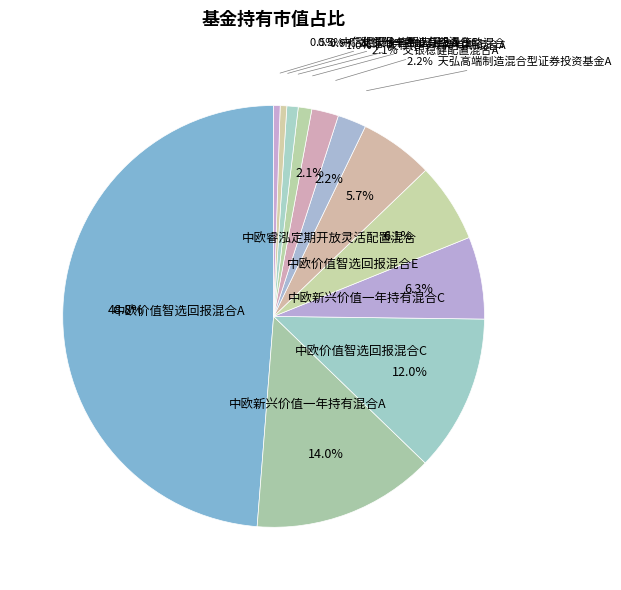

To the nearest percent, what is the combined percentage of 中欧价值智选回报混合E and 中欧新兴价值一年持有混合A?

20%